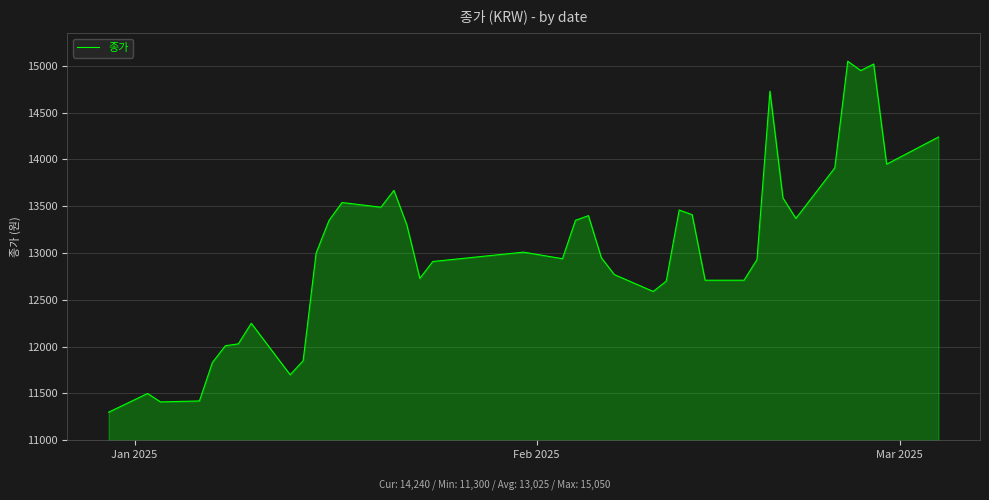

What is the greatest value displayed?

15050